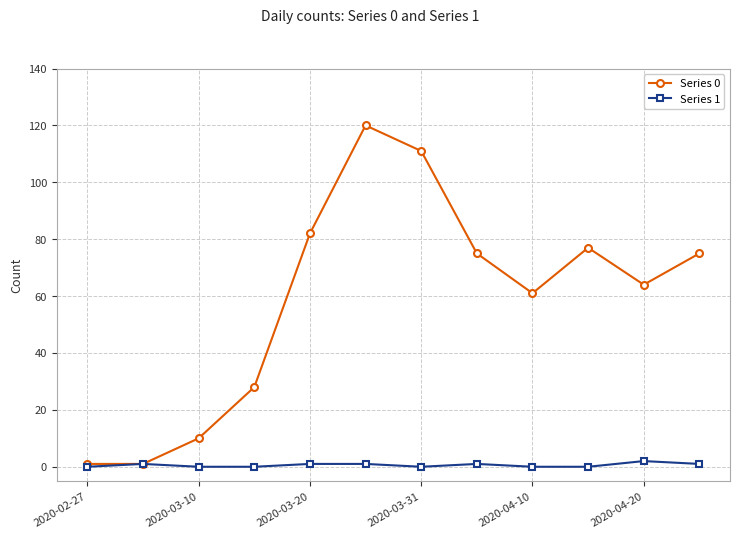

List the series in order of their overall mean, lowest first.

Series 1, Series 0